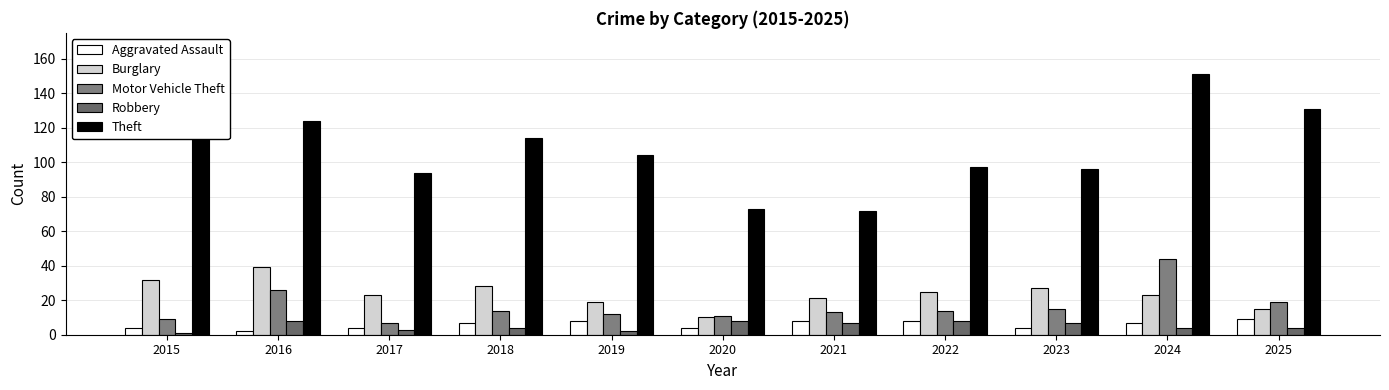

What is the smallest value displayed?

1